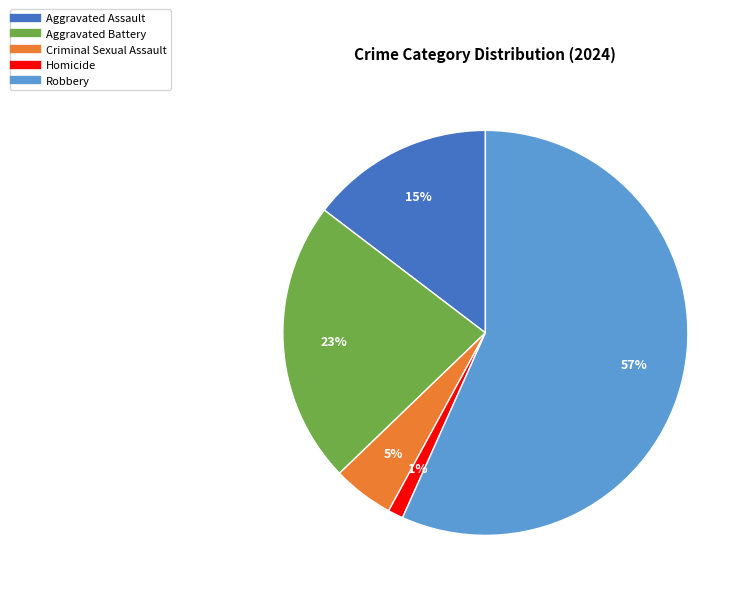

To the nearest percent, what is the average slice percentage?

20%